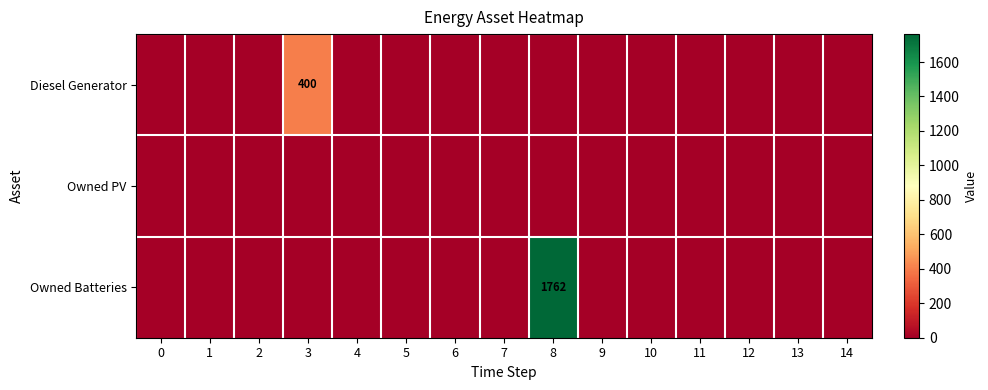

What is the sum of all Diesel Generator values?

400